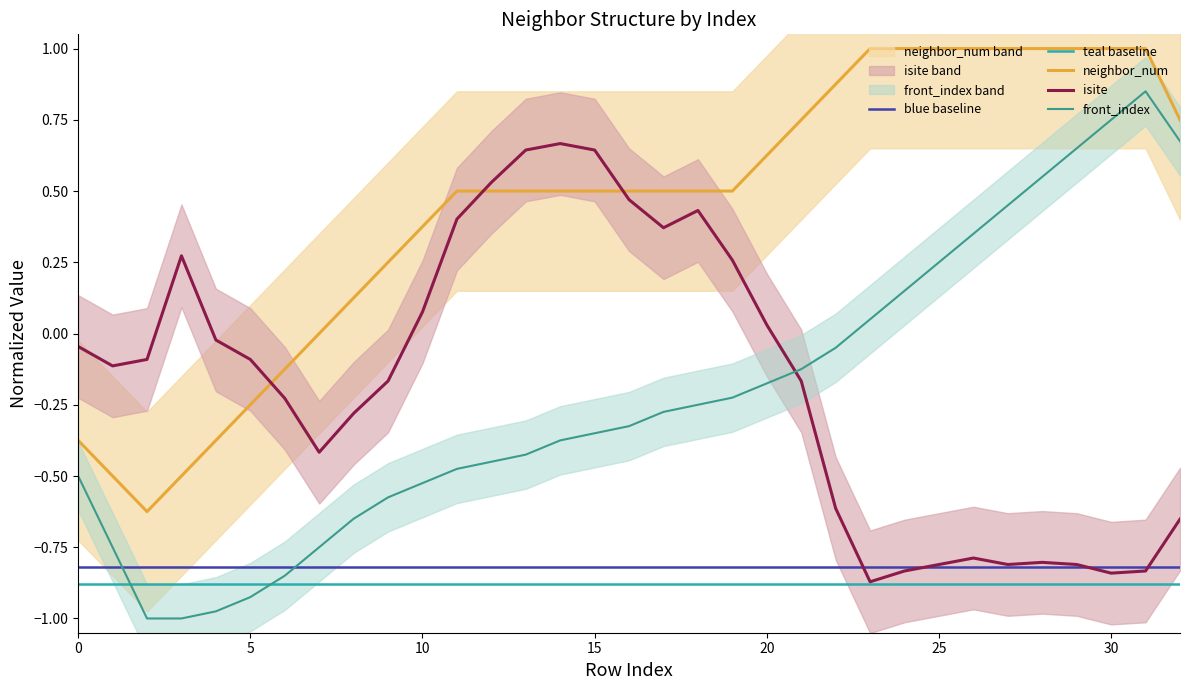

Which series has the largest range (max minus min)?

front_index